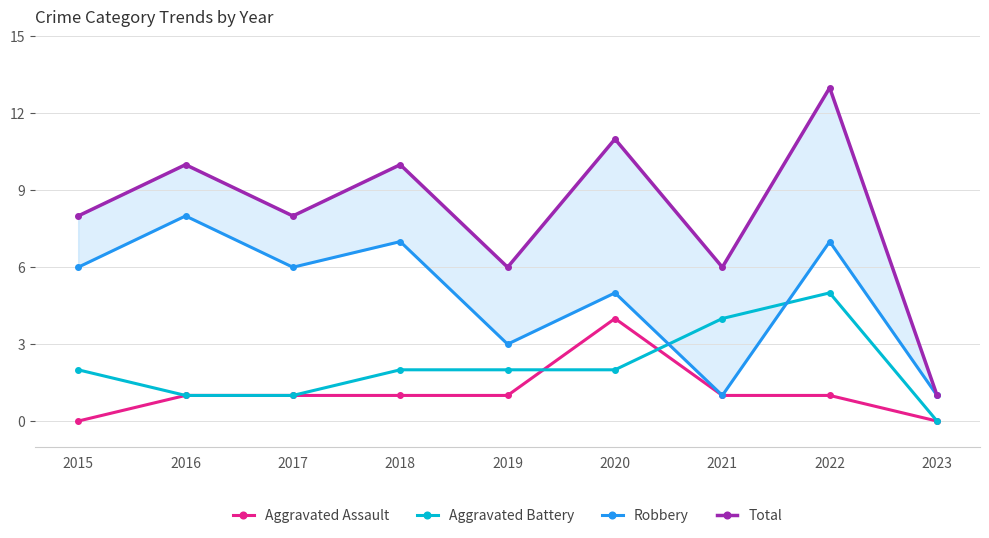

Reading left to right, transcribe all the data shown in this chart.

Aggravated Assault: 2015=0	2016=1	2017=1	2018=1	2019=1	2020=4	2021=1	2022=1	2023=0
Aggravated Battery: 2015=2	2016=1	2017=1	2018=2	2019=2	2020=2	2021=4	2022=5	2023=0
Robbery: 2015=6	2016=8	2017=6	2018=7	2019=3	2020=5	2021=1	2022=7	2023=1
Total: 2015=8	2016=10	2017=8	2018=10	2019=6	2020=11	2021=6	2022=13	2023=1